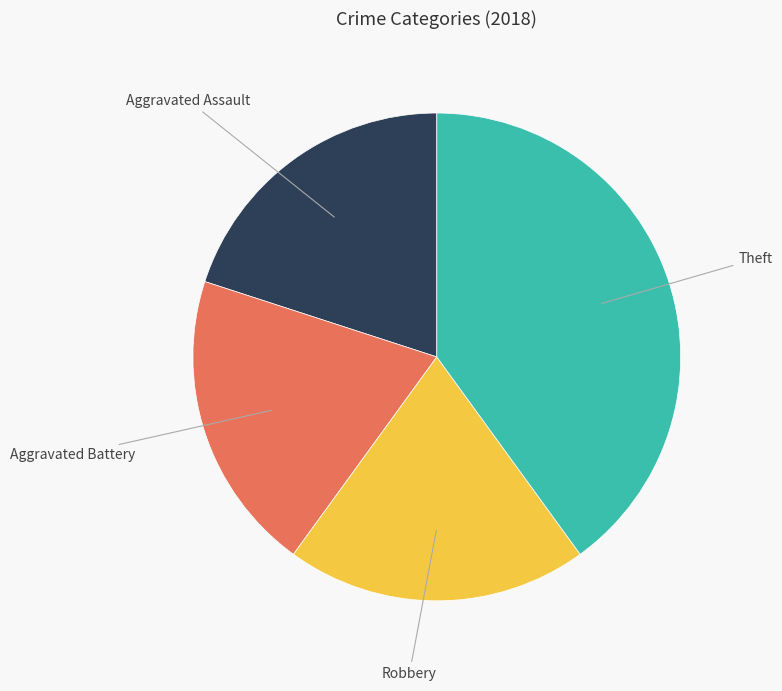

Does any single category account for the majority?

No